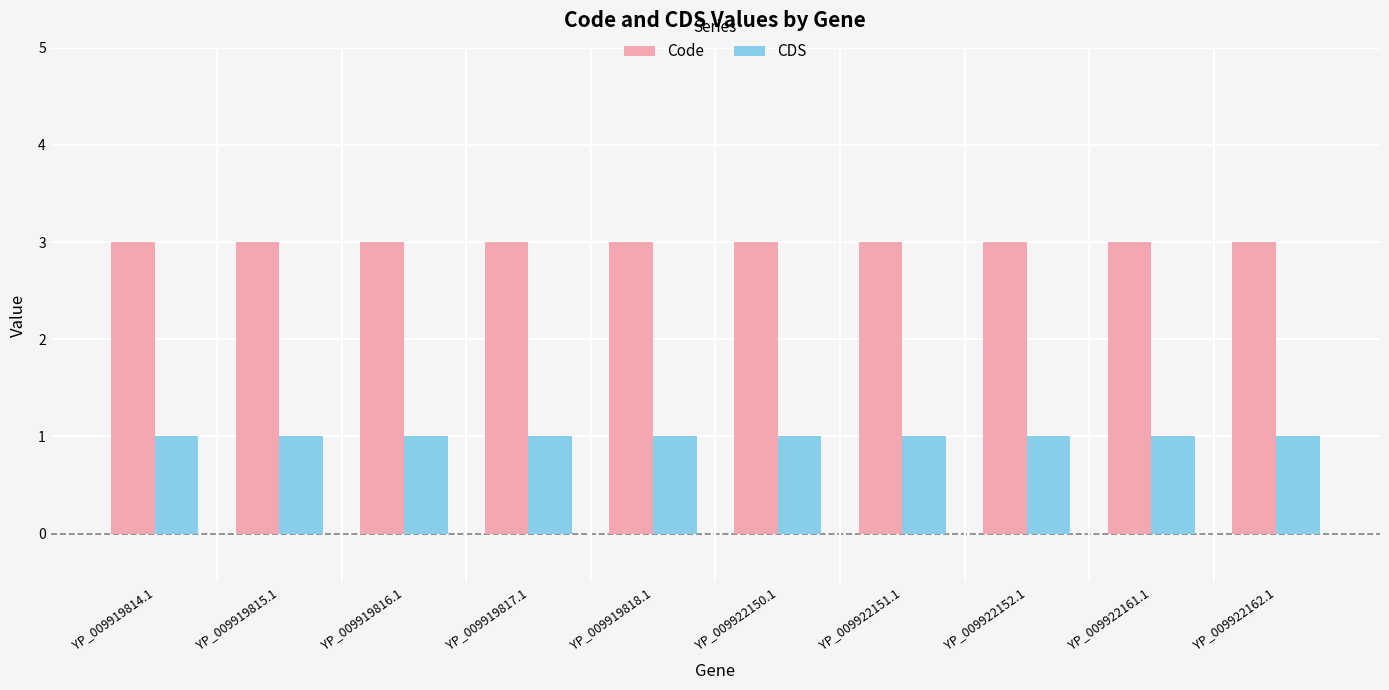

At YP_009919815.1, list the series in order from smallest to largest.

CDS, Code